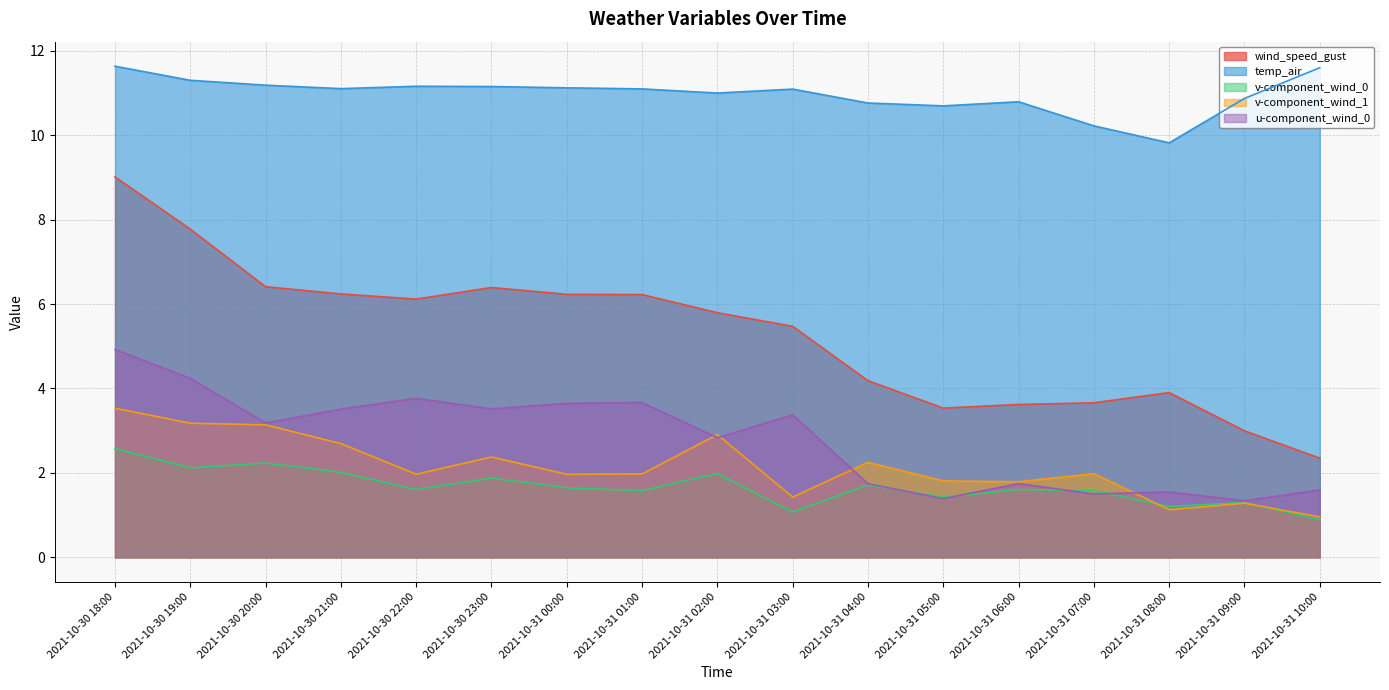

True or false: wind_speed_gust has more than 1 points higher than both neighbors.

True